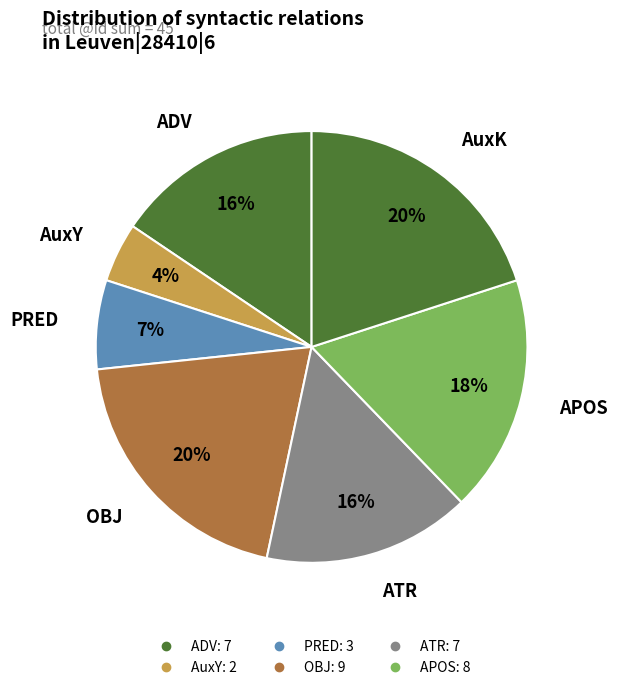

How many slices are in this pie chart?

7